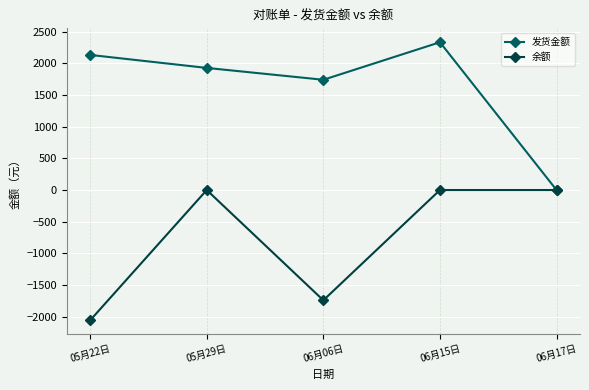

List the labels in order of 发货金额 value, largest first.

06月15日, 05月22日, 05月29日, 06月06日, 06月17日